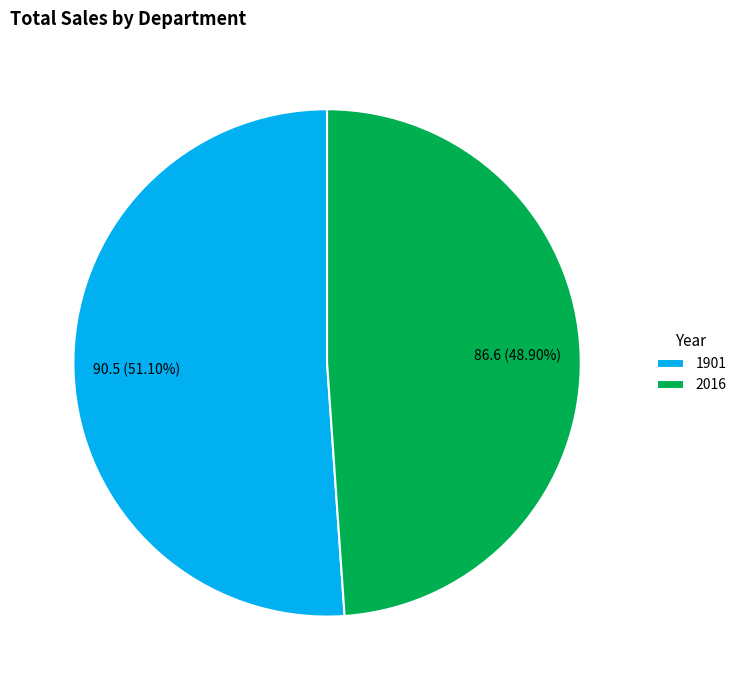

How many segments does this pie chart have?

2